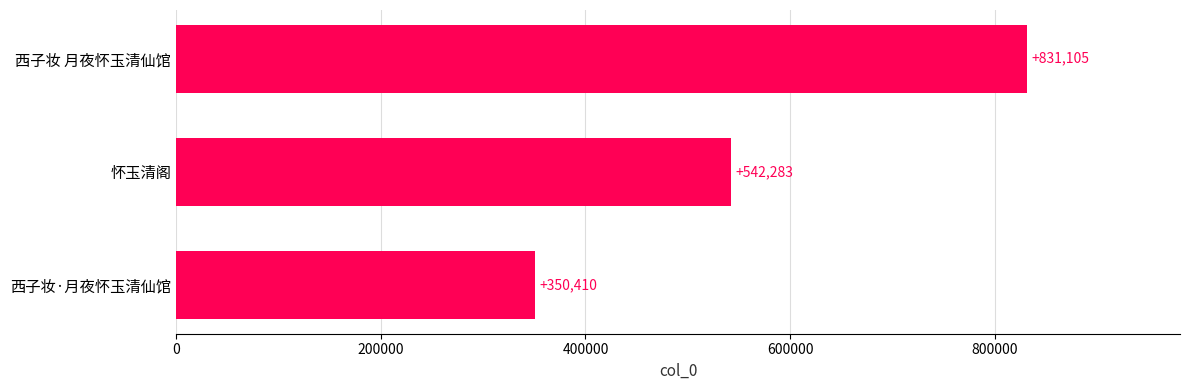

How many data points does each series have?

3